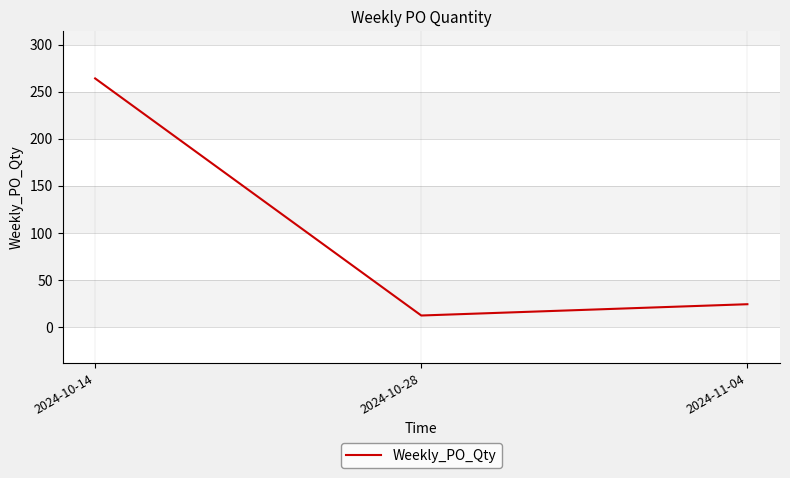

What is the change in value from 2024-10-14 to 2024-11-04?

-240